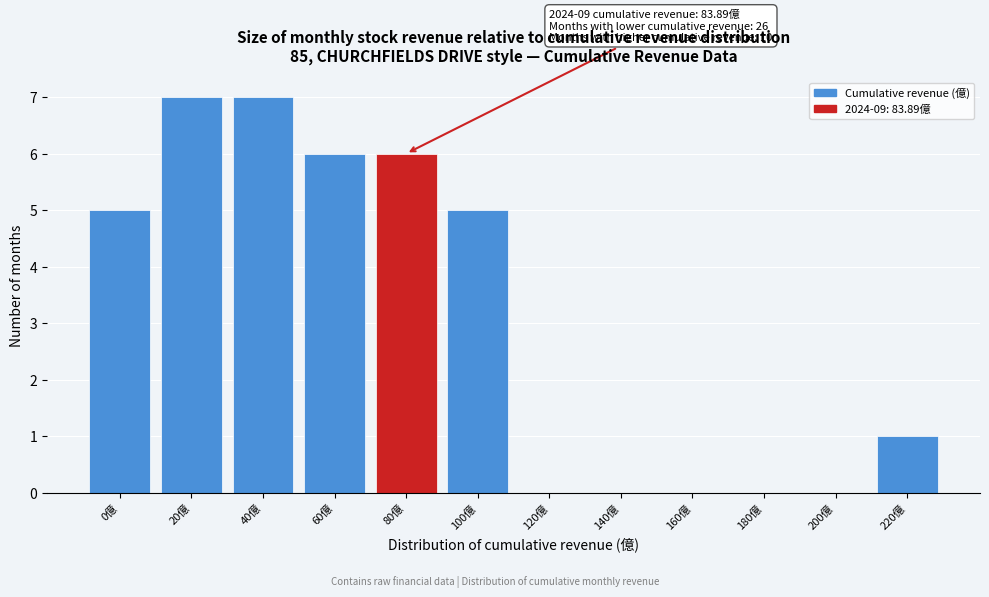

Reading right to left, what are all the values shown in this chart?

220億=1	200億=0	180億=0	160億=0	140億=0	120億=0	100億=5	80億=6	60億=6	40億=7	20億=7	0億=5